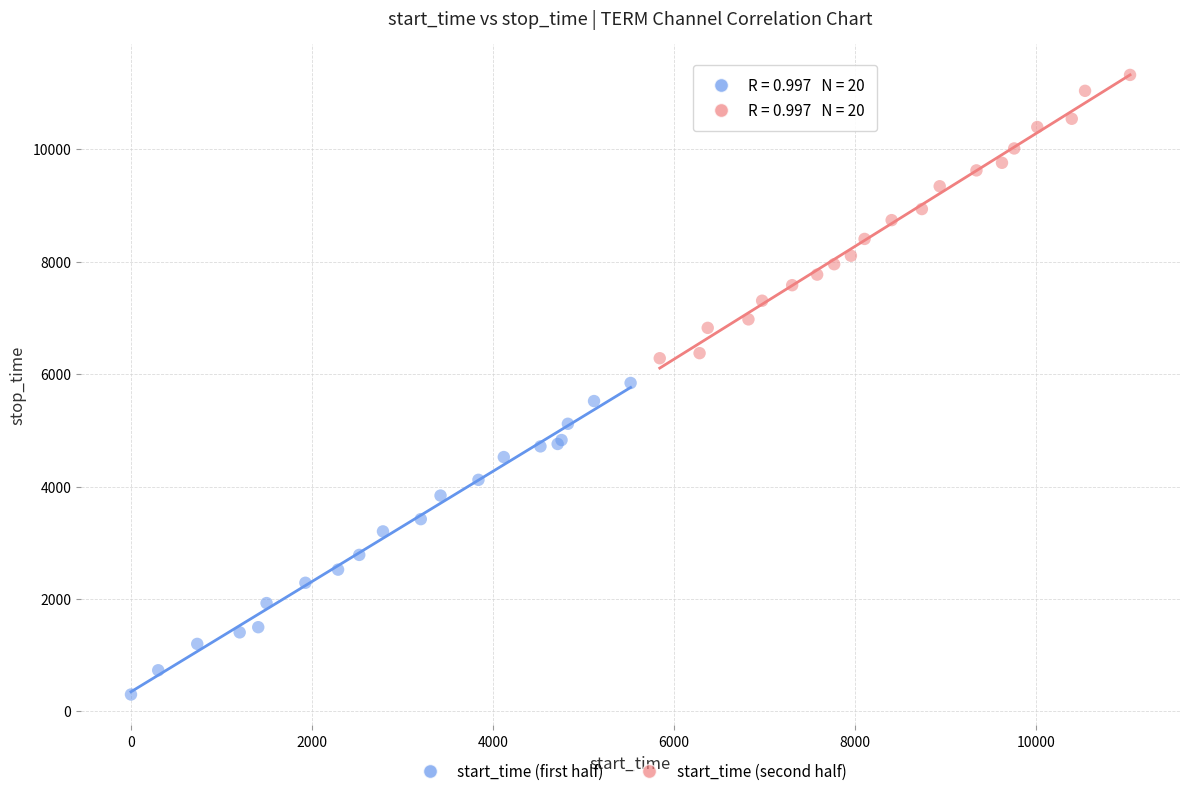

Which series has the widest spread of Y values?

start_time (first half)